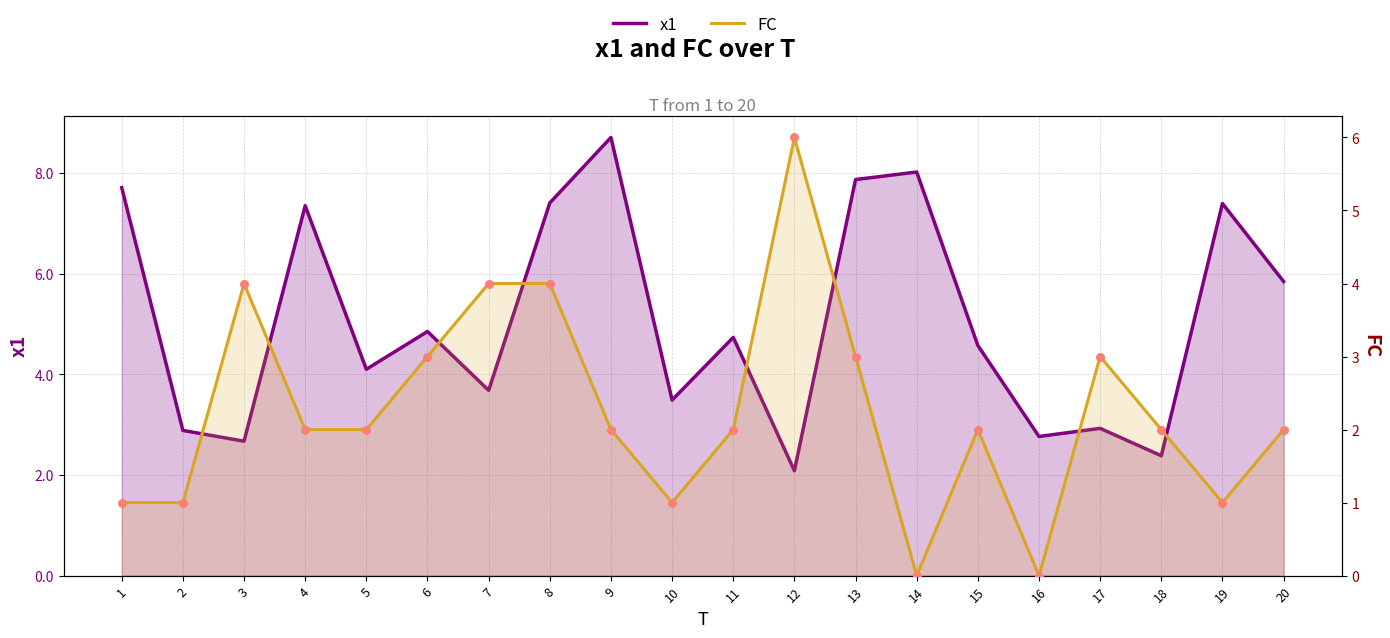

Which series has the widest spread of Y values?

x1